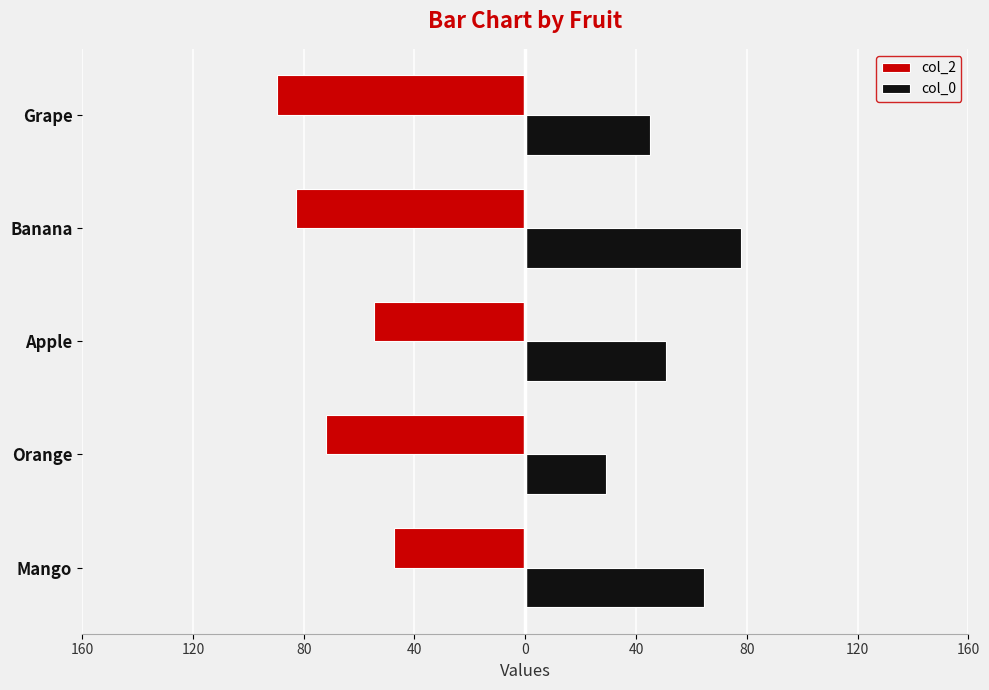

What are all the series names shown in the legend?

col_2, col_0